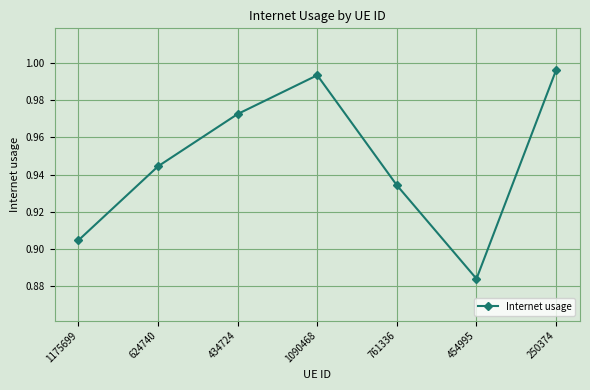

What is the label of the 4th point from the right?

1090468